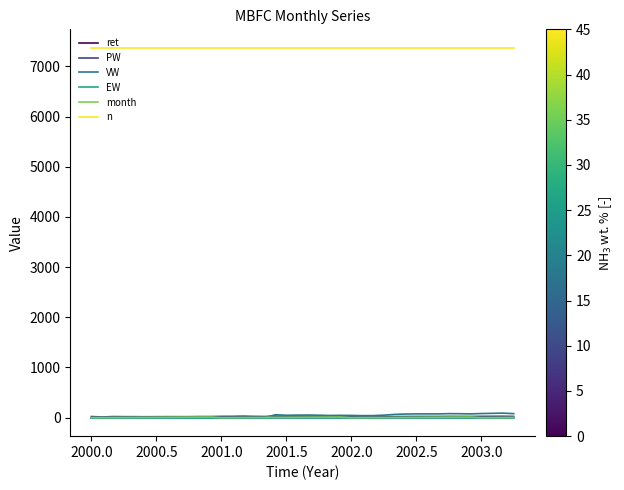

What is the maximum value shown in the chart?

7371.0